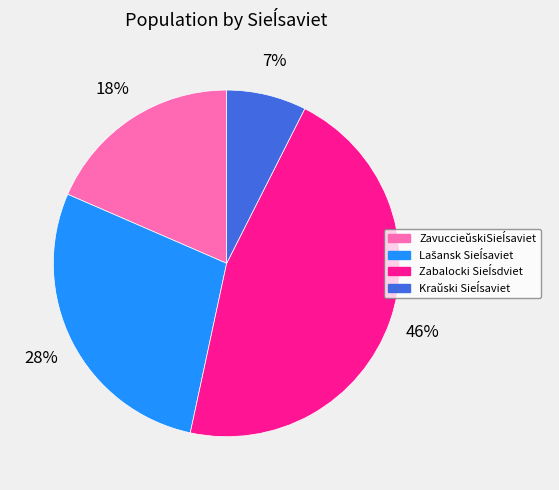

How many slices are in this pie chart?

4